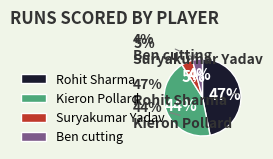

To the nearest percent, what percentage of the pie is Suryakumar Yadav?

5%